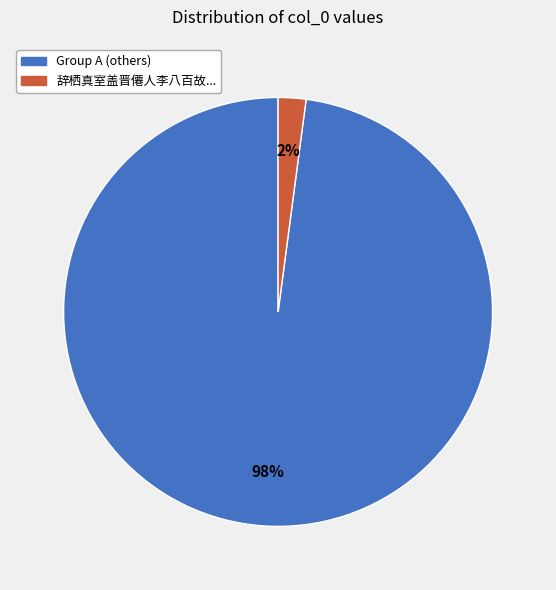

To the nearest percent, what is the average slice percentage?

50%